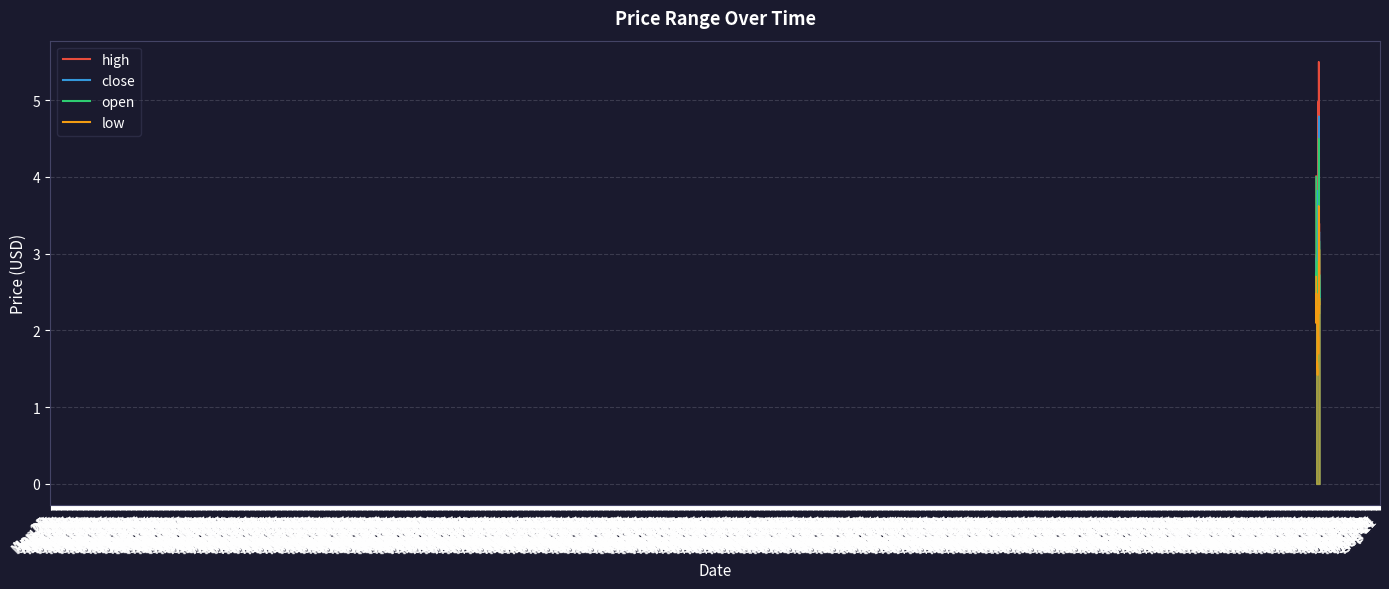

Reading left to right, list all the values displayed in this chart.

high: 4.0	2.9	2.9	2.8	2.7	2.6	3.0	2.7	2.5	2.5	2.4	2.4	1.8	1.7	1.8	1.7	1.7	1.7	2.0	2.0	2.0	2.0	2.0	5.0	3.0	2.8	2.5	2.2	4.0	5.5	5.1	4.7	3.3	3.4	3.4	3.3	3.0	2.9	2.7	2.6
close: 2.9	2.4	2.6	2.5	2.6	2.5	2.5	2.3	2.3	2.3	2.2	1.6	1.6	1.6	1.6	1.6	1.5	1.6	1.8	1.8	1.9	1.9	2.0	3.8	2.8	2.4	1.9	2.0	3.6	4.4	4.8	3.0	2.7	3.1	3.3	2.2	2.7	2.6	2.4	2.4
open: 4.0	2.9	2.5	2.8	2.5	2.6	2.5	2.6	2.5	2.4	2.4	2.3	1.6	1.6	1.6	1.6	1.7	1.5	1.7	1.9	2.0	1.9	2.0	2.2	2.9	2.8	2.3	2.0	2.1	4.5	4.5	4.2	3.1	2.8	3.2	3.0	2.4	2.7	2.6	2.4
low: 2.7	2.1	2.3	2.5	2.5	2.5	2.5	2.3	2.3	2.3	2.2	1.5	1.5	1.6	1.6	1.6	1.4	1.5	1.5	1.7	1.8	1.9	1.9	2.1	2.3	2.3	1.7	1.8	2.1	3.6	3.6	3.0	2.5	2.6	3.1	2.2	2.4	2.4	2.4	2.3